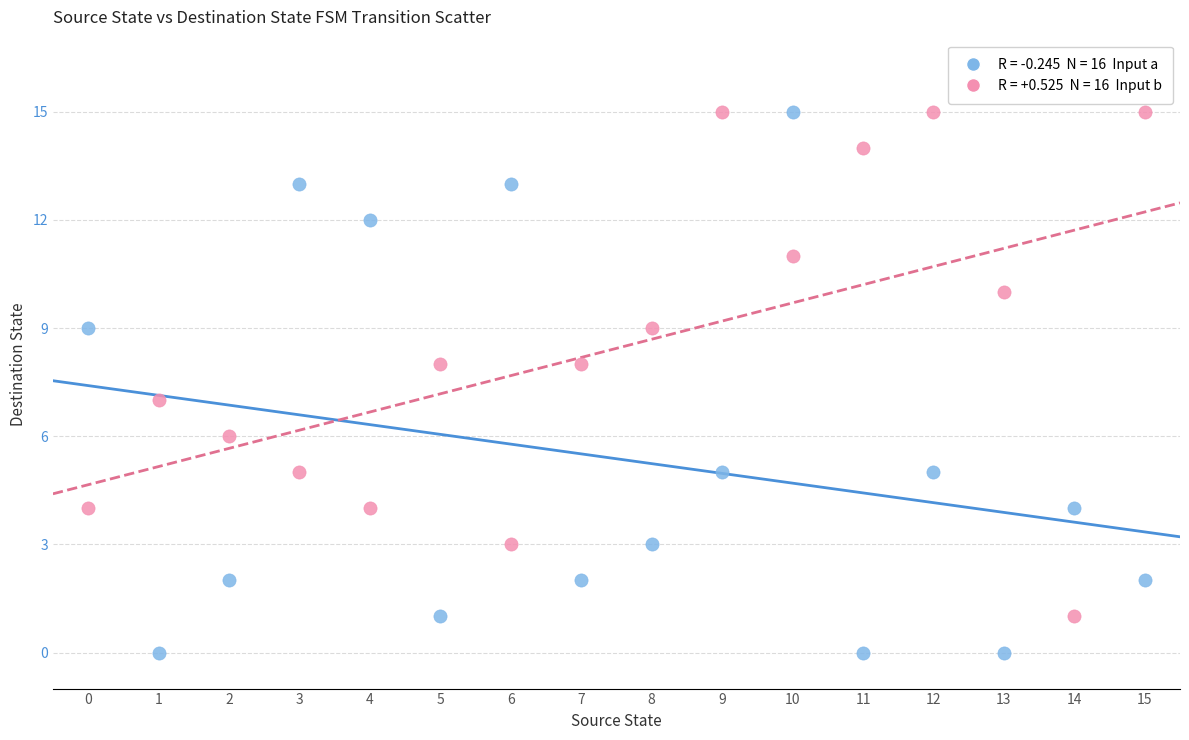

Across all data points, what is the range of Y values (max minus min)?

15